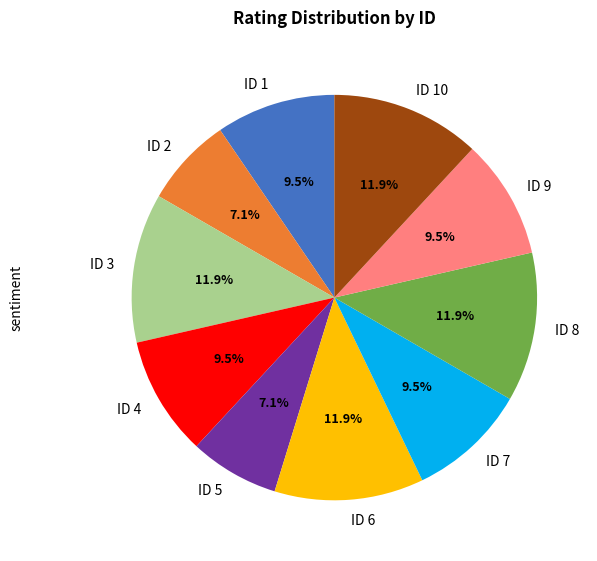

Approximately how many times larger is the value at ID 7 compared to ID 2?

1.3